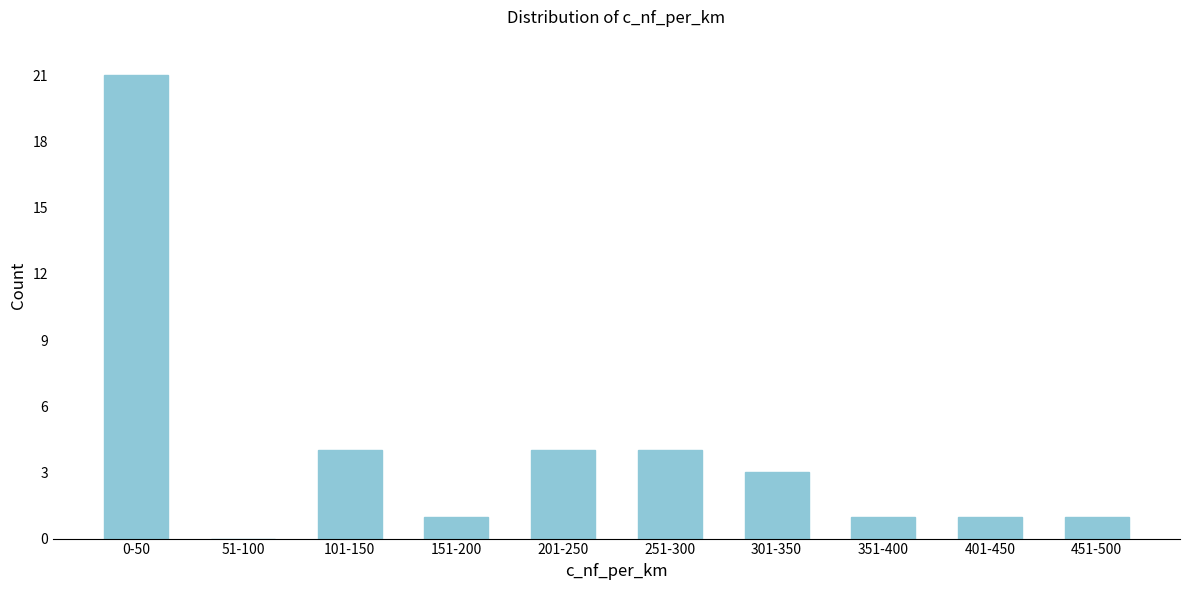

Reading left to right, list all the values displayed in this chart.

0-50=21	51-100=0	101-150=4	151-200=1	201-250=4	251-300=4	301-350=3	351-400=1	401-450=1	451-500=1